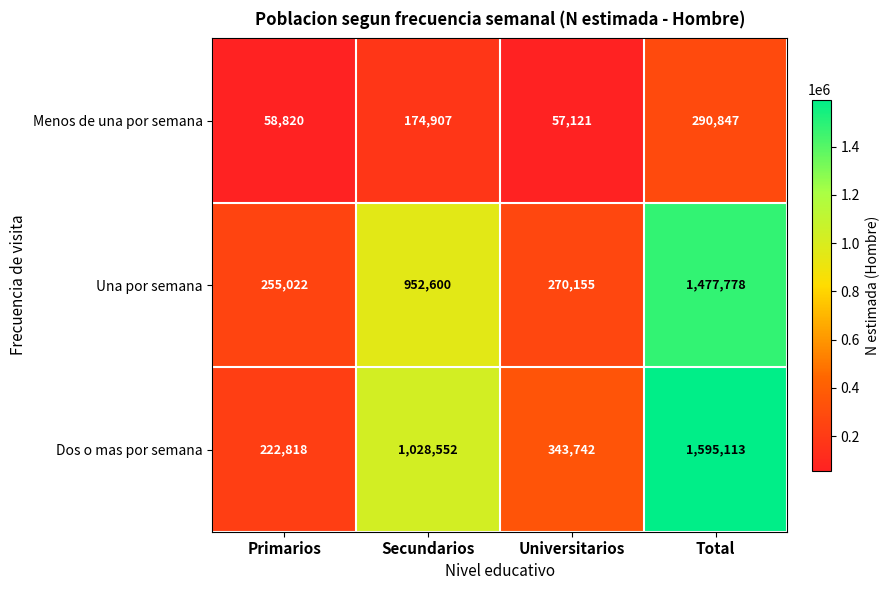

What is the average value of the Dos o mas por semana series?

797556